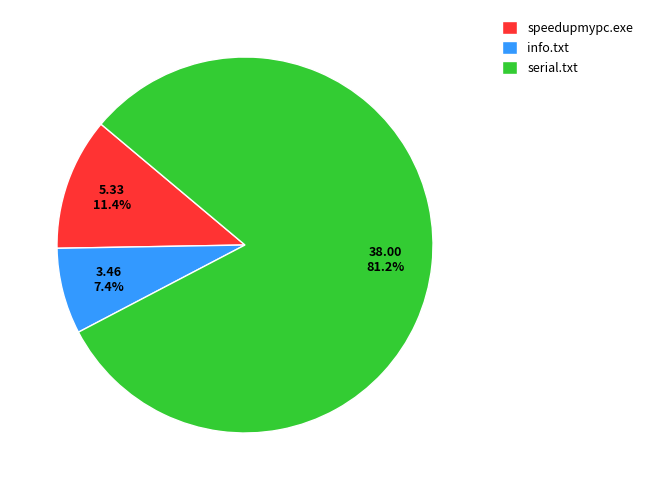

How many slices are in this pie chart?

3